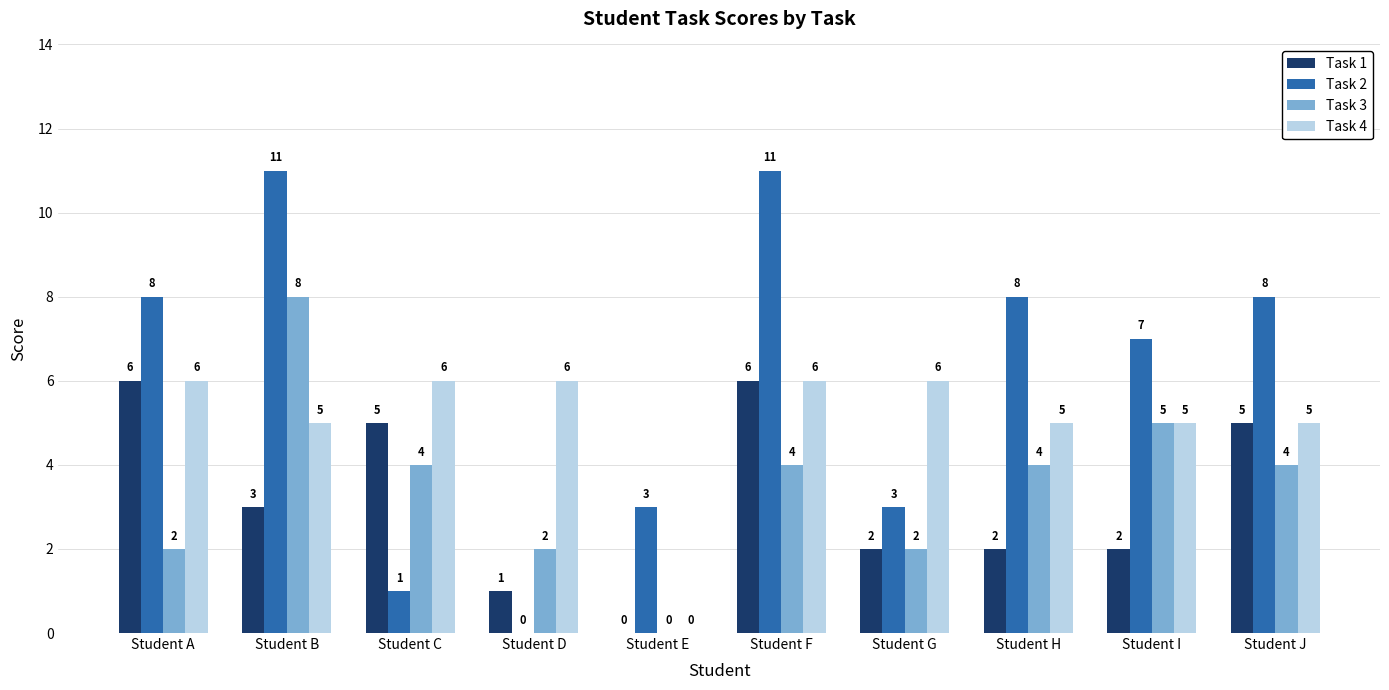

How many Task 4 values are between 5 and 6?

9